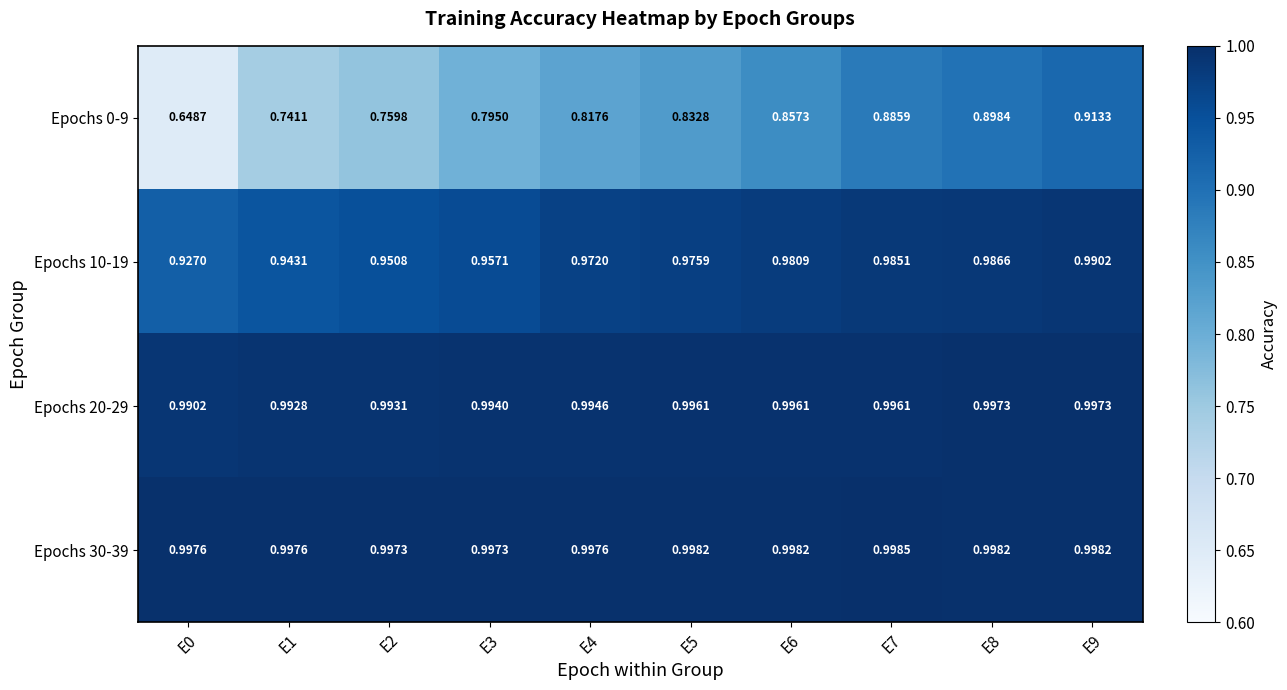

Between E6 and E7, which series saw the biggest shift?

Epochs 0-9